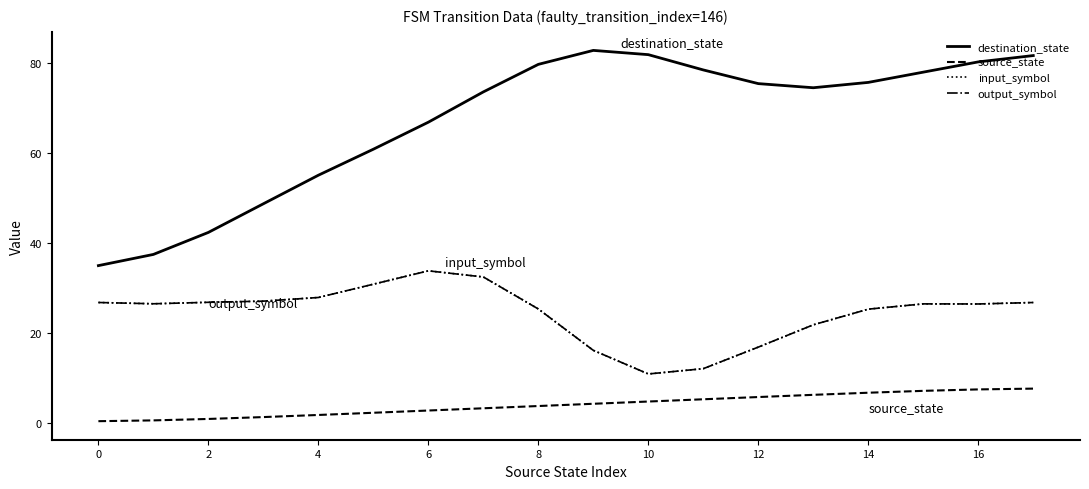

Is this an area chart (filled region under the line)?

No